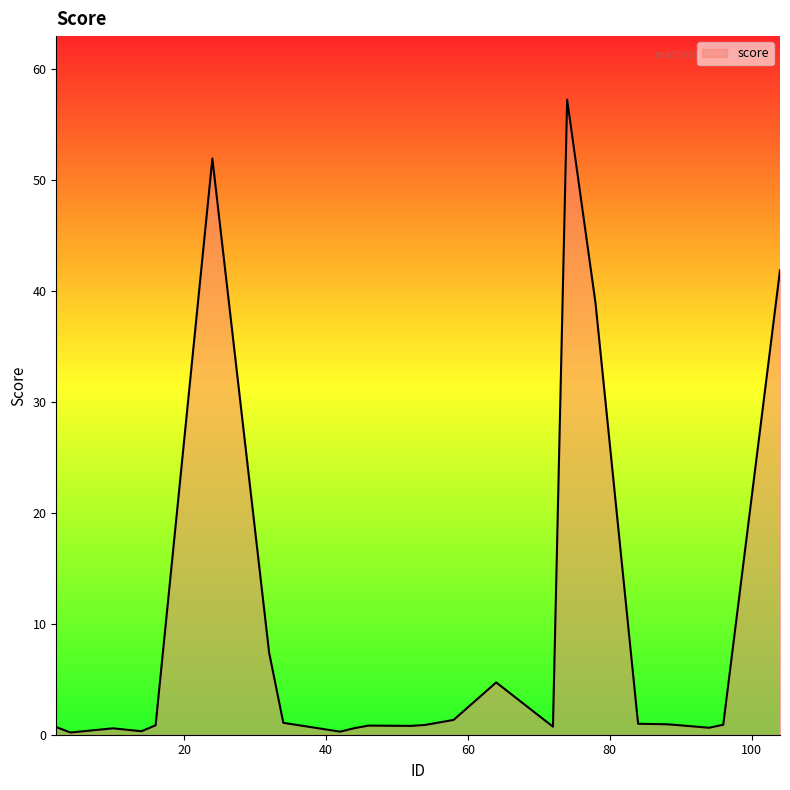

How many lines are shown in the chart?

1